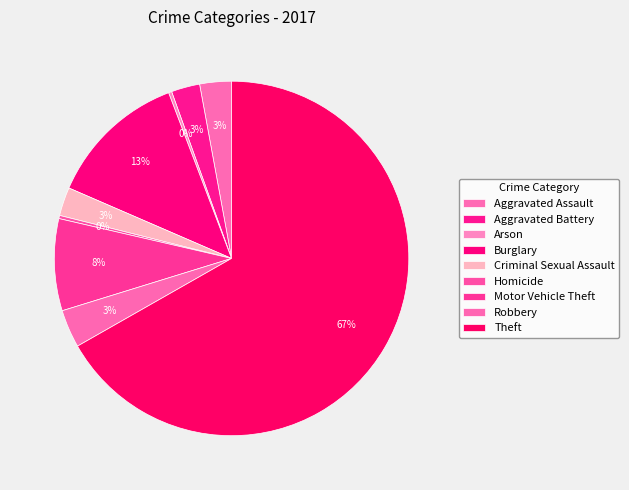

What is the majority slice?

Theft